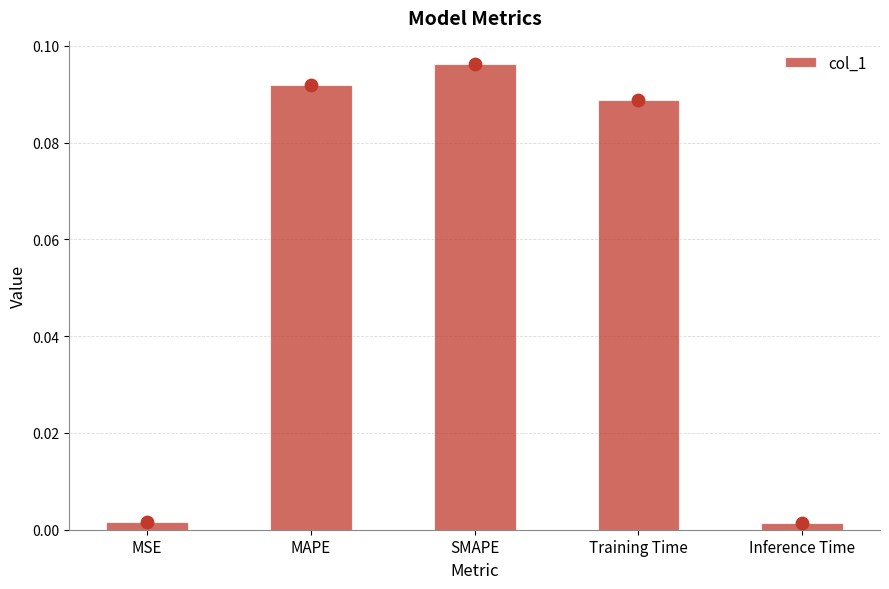

Which has a higher value, MSE or MAPE?

MAPE